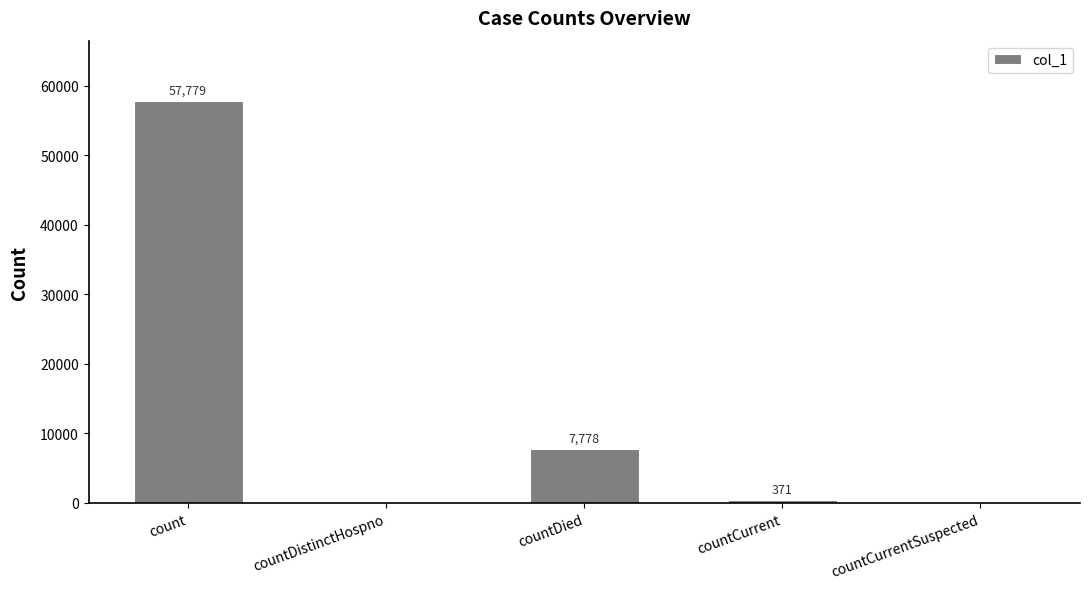

Which has a higher value, count or countCurrent?

count